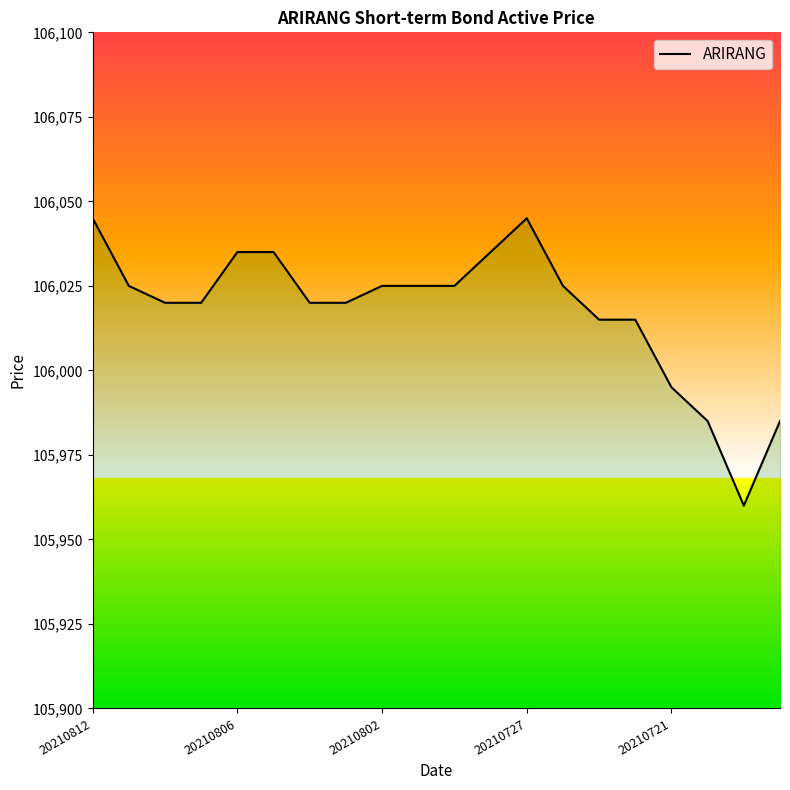

What is the average value?

106018